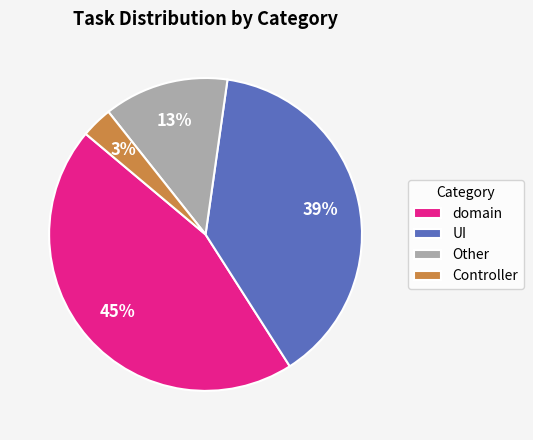

The domain slice represents 31% of the pie. True or false?

False